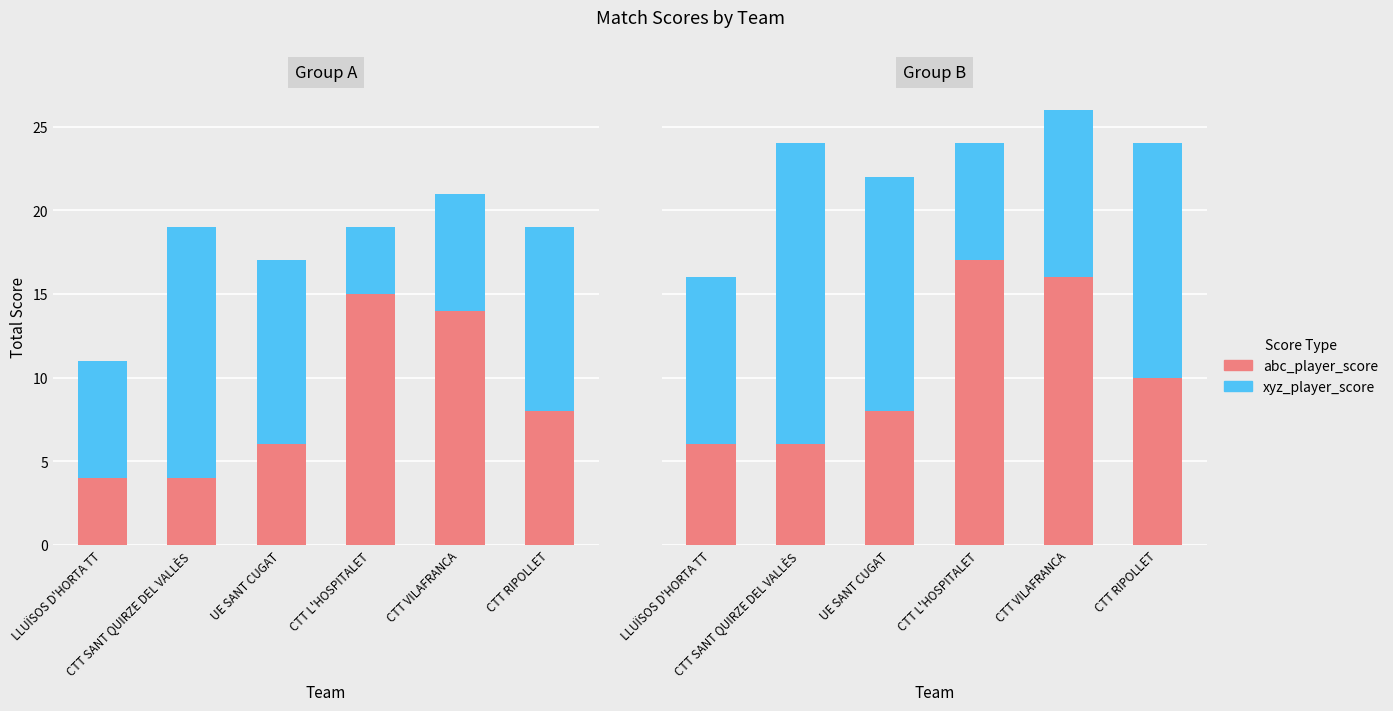

How many bars are there in total?

12